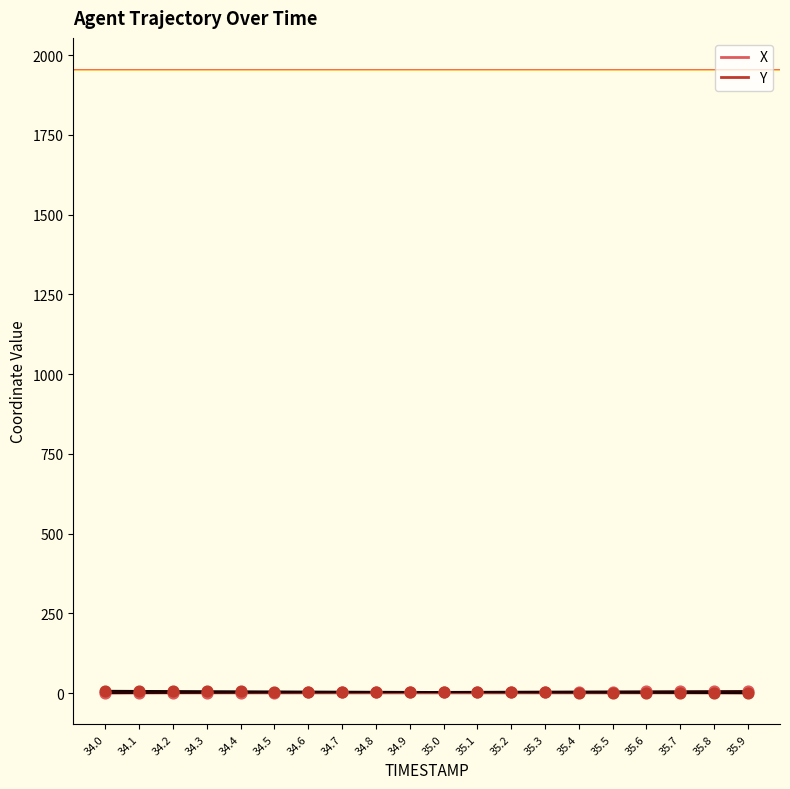

At how many categories does at least one series exceed 0?

20